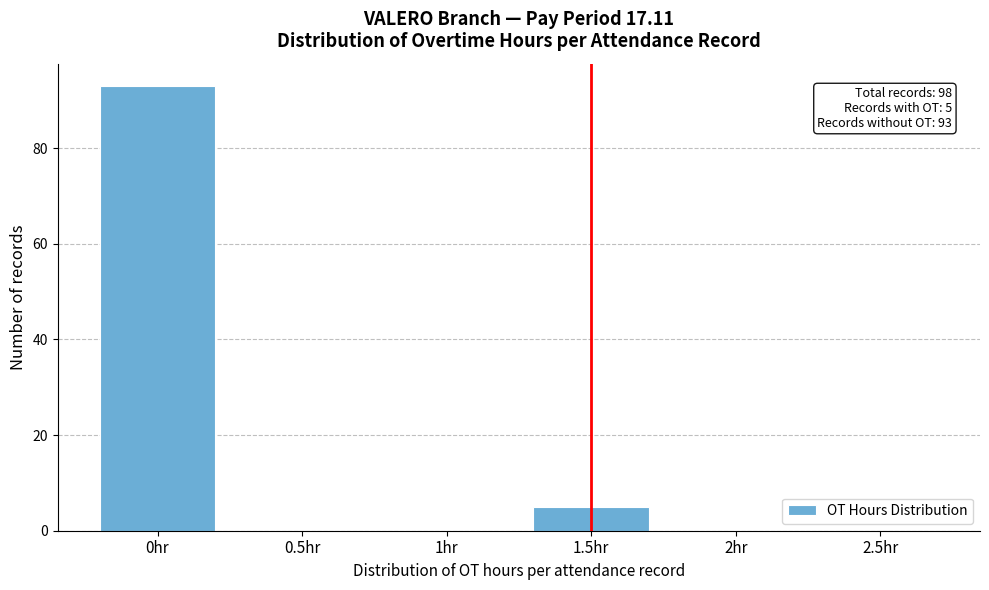

Reading right to left, list all the values displayed in this chart.

2.5hr=0	2hr=0	1.5hr=5	1hr=0	0.5hr=0	0hr=93